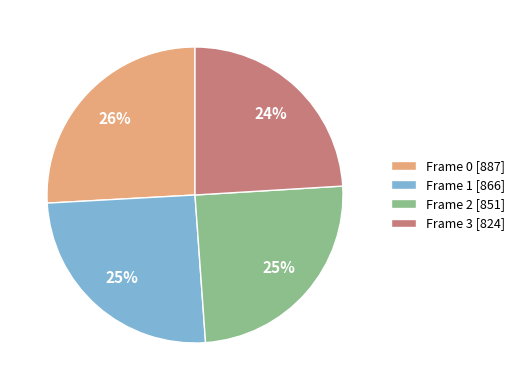

True or false: Frame 3 accounts for 30% of the total.

False